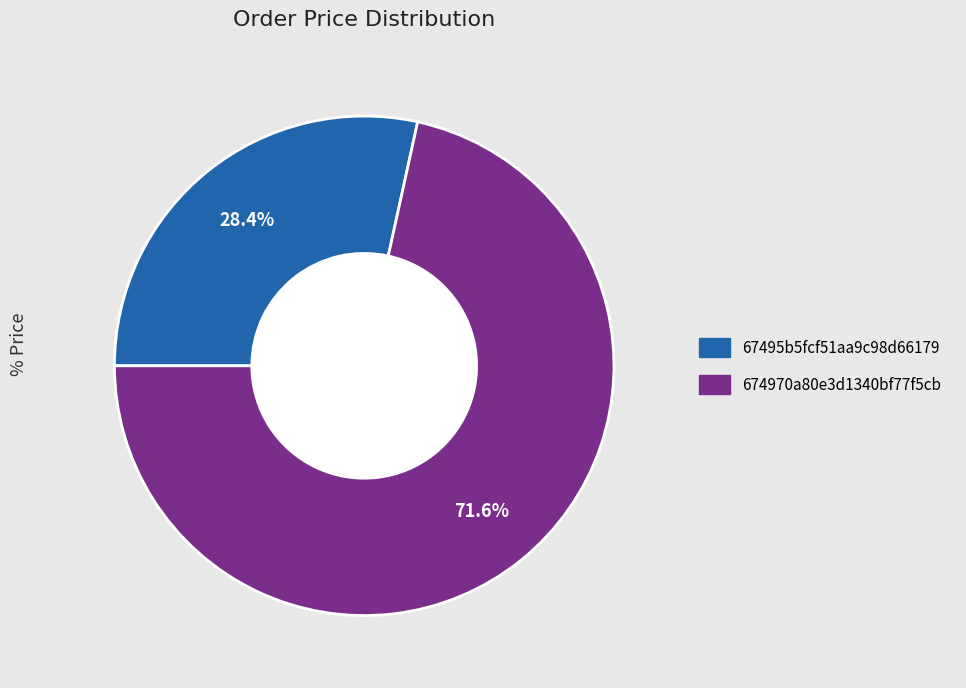

To the nearest percent, what is the average slice percentage?

50%